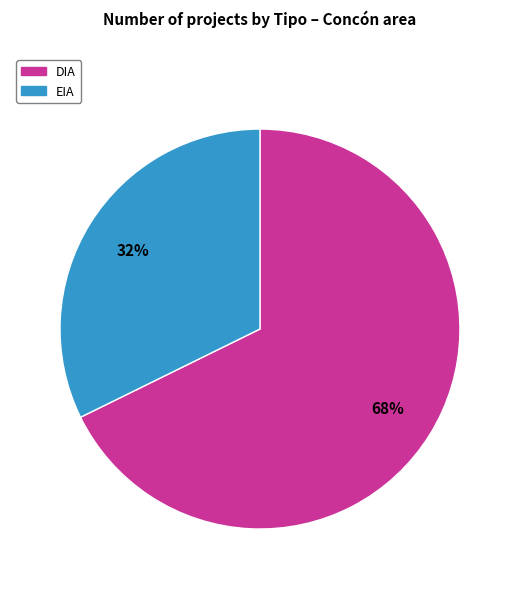

Which slice is the smallest?

EIA